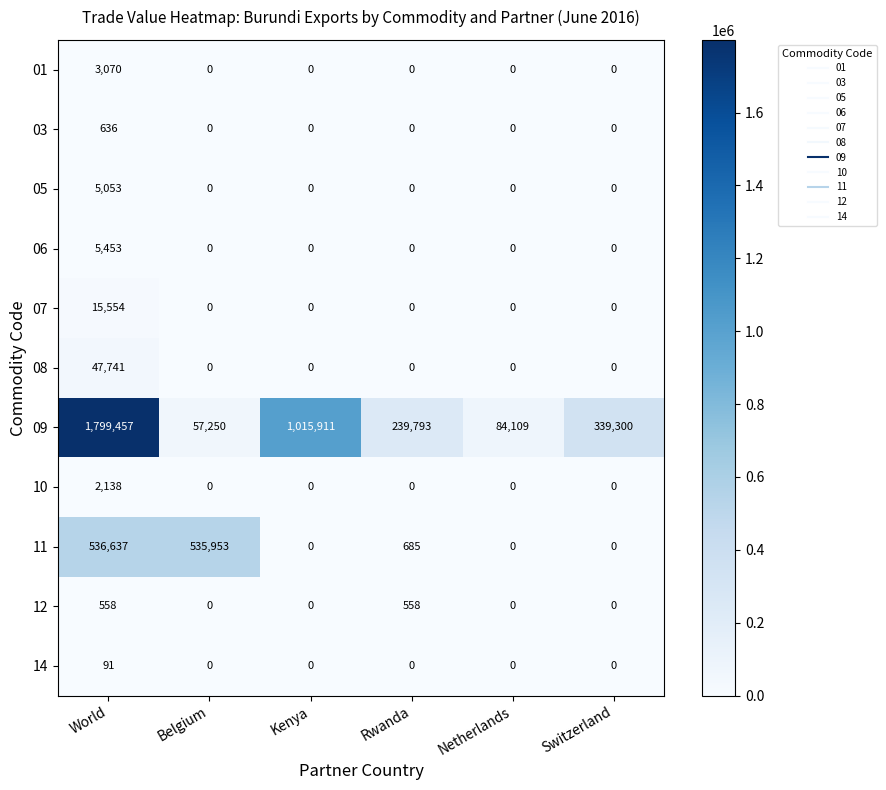

What is the approximate value of 09 at Netherlands?

84109